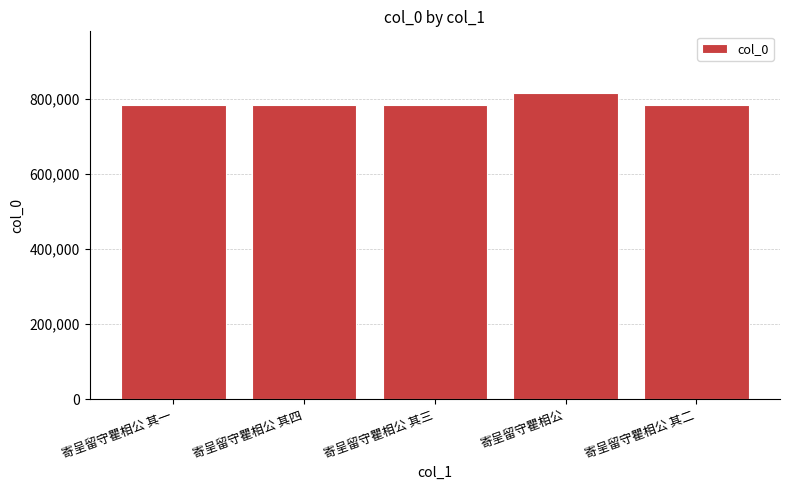

How many data points are less than 781520?

2